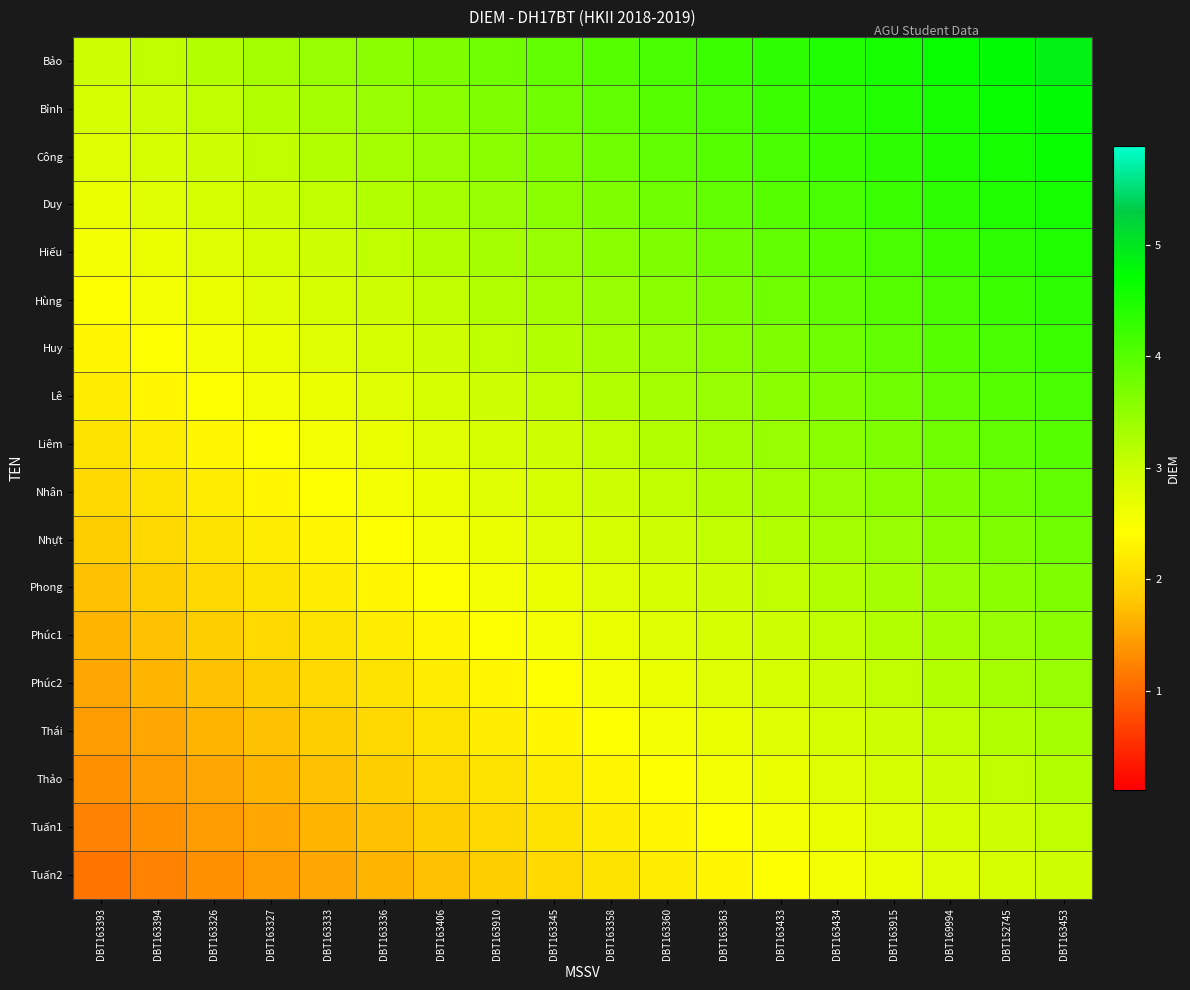

What is the spread (max minus min) of values at DBT163326?

1.9